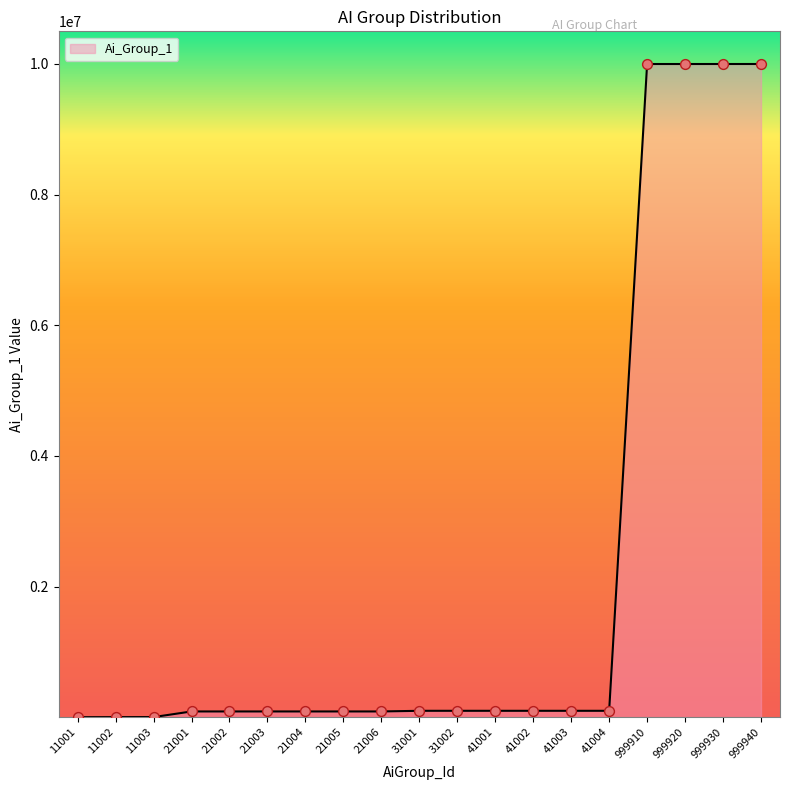

Approximately how many times larger is the value at 21006 compared to 41003?

0.9